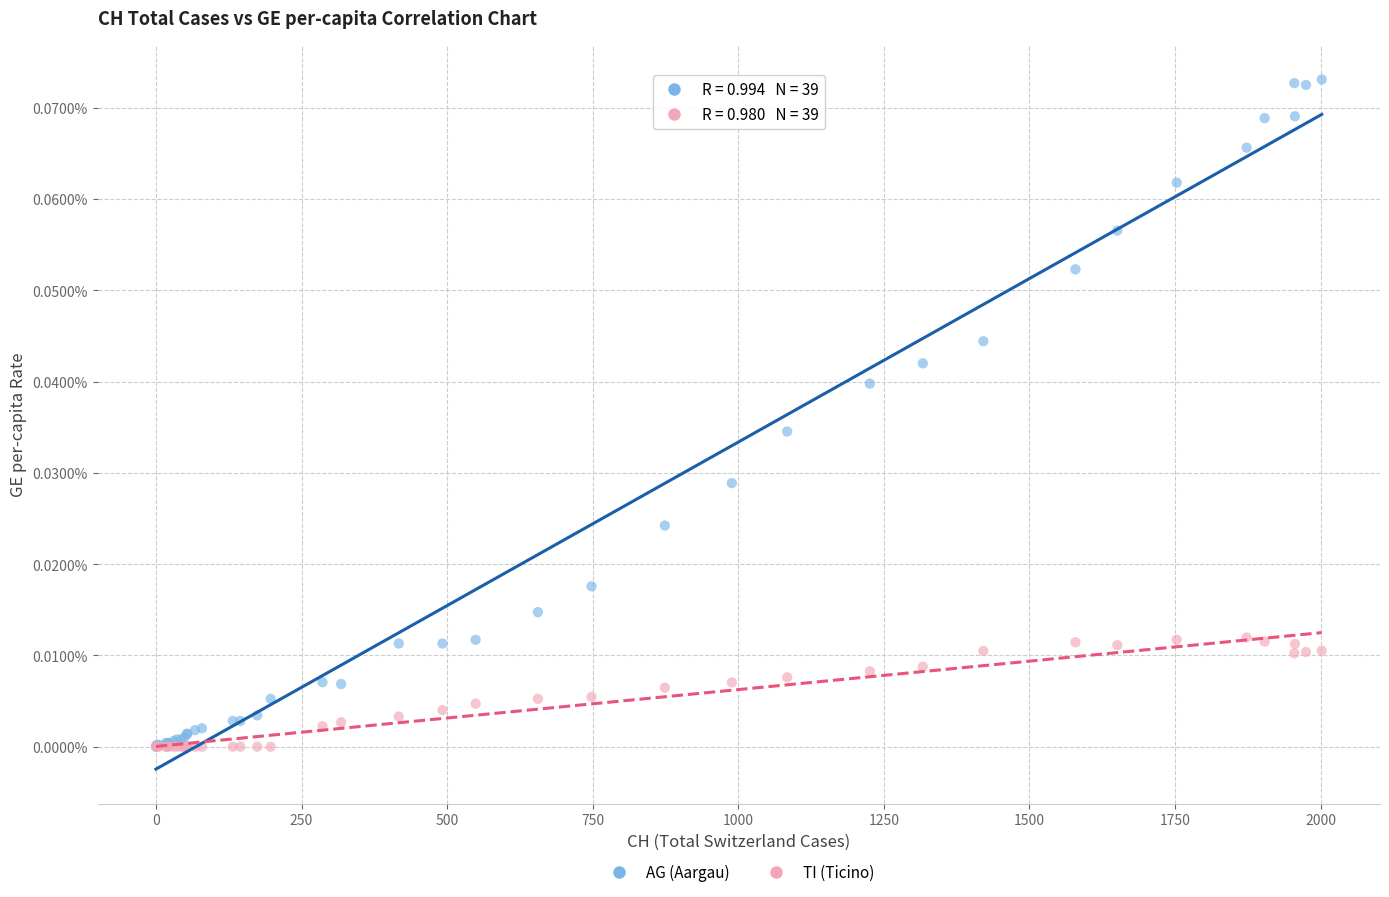

What are all the series names shown in the legend?

AG (Aargau), TI (Ticino)